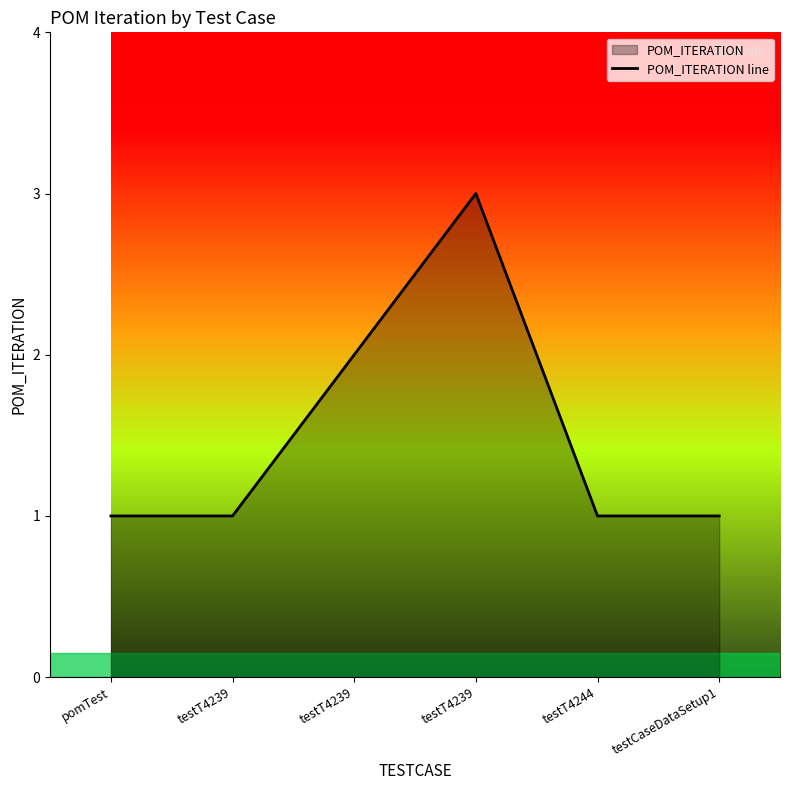

What value does the data have at pomTest?

1